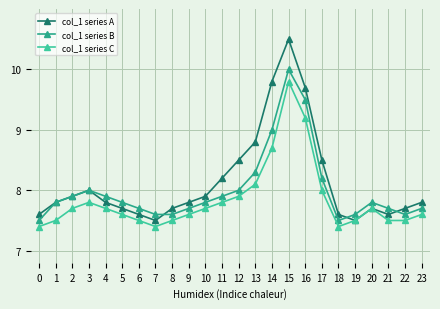

True or false: col_1 series C and col_1 series B cross at least once.

False